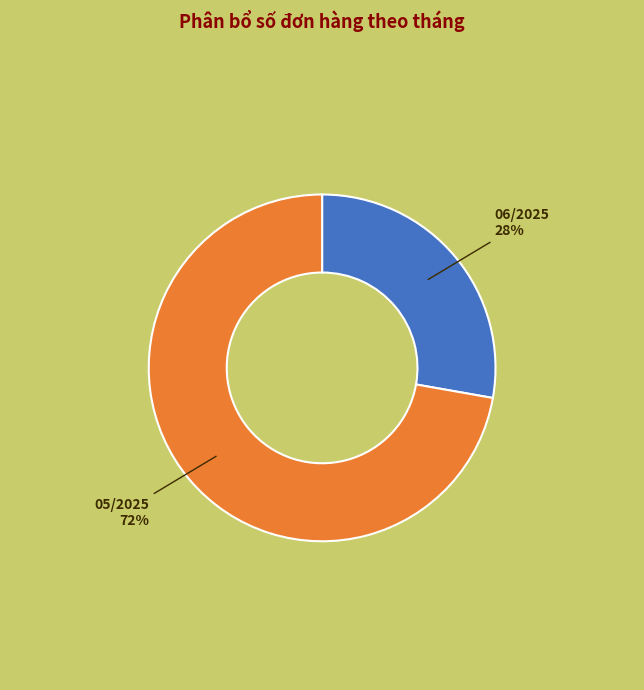

To the nearest percent, what is the difference between the largest and smallest slice percentages?

44%